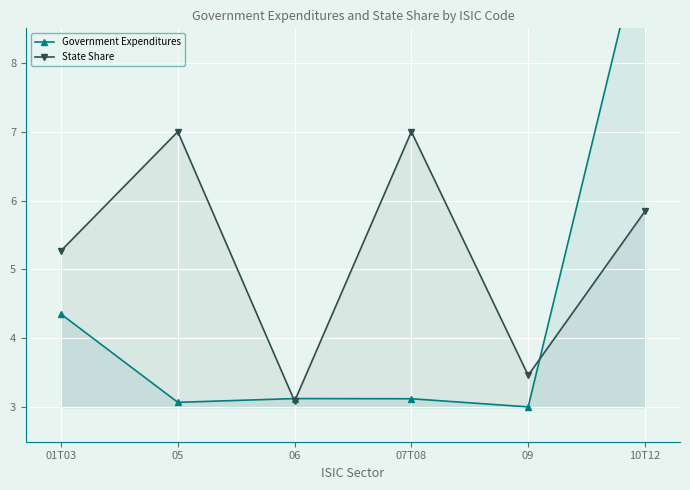

What is the value of the State Share point at the 1st from the left?

5.3